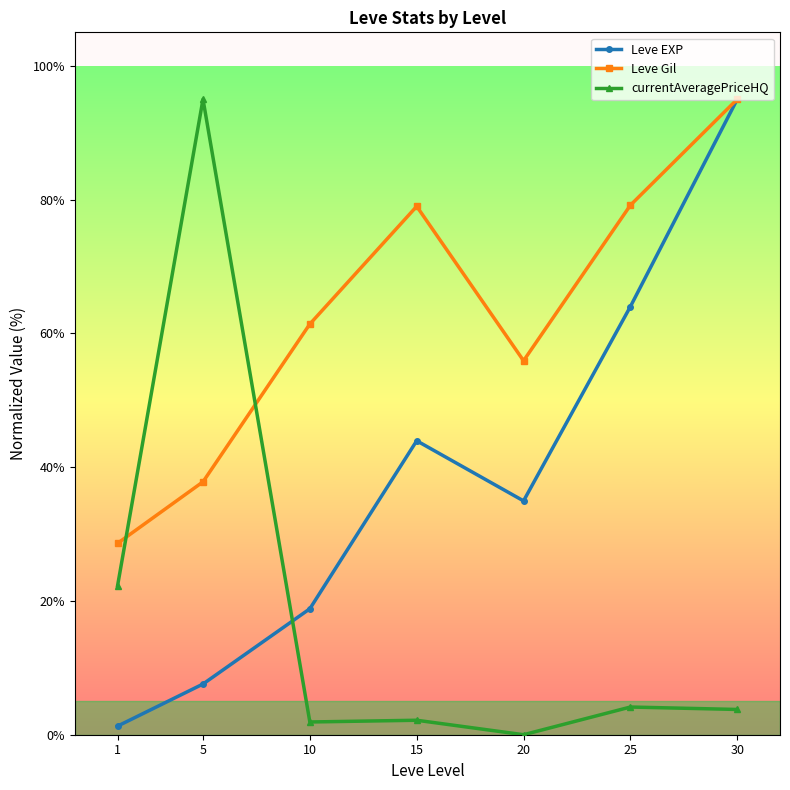

How many times do currentAveragePriceHQ and Leve EXP cross each other?

1